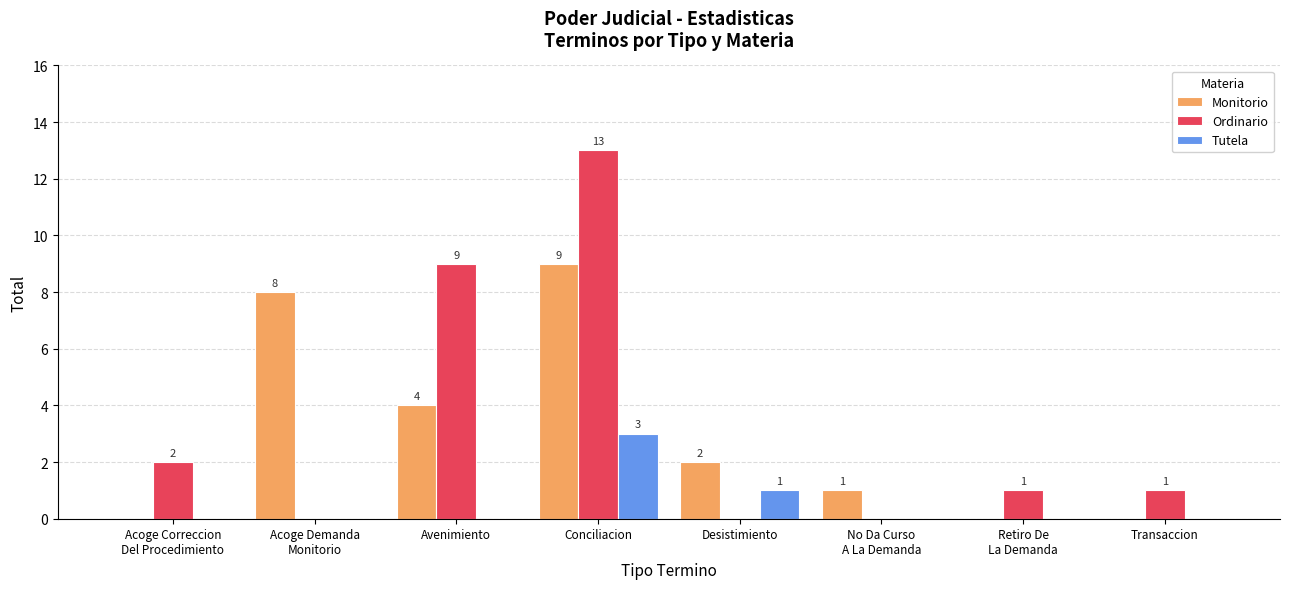

At which label is Monitorio closest to 4?

Avenimiento